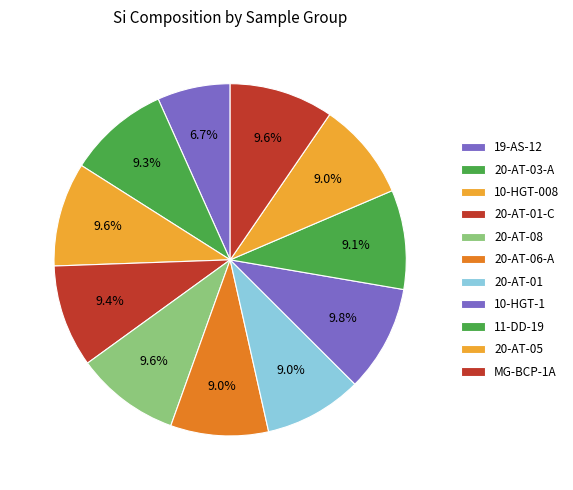

Does any single category account for the majority?

No